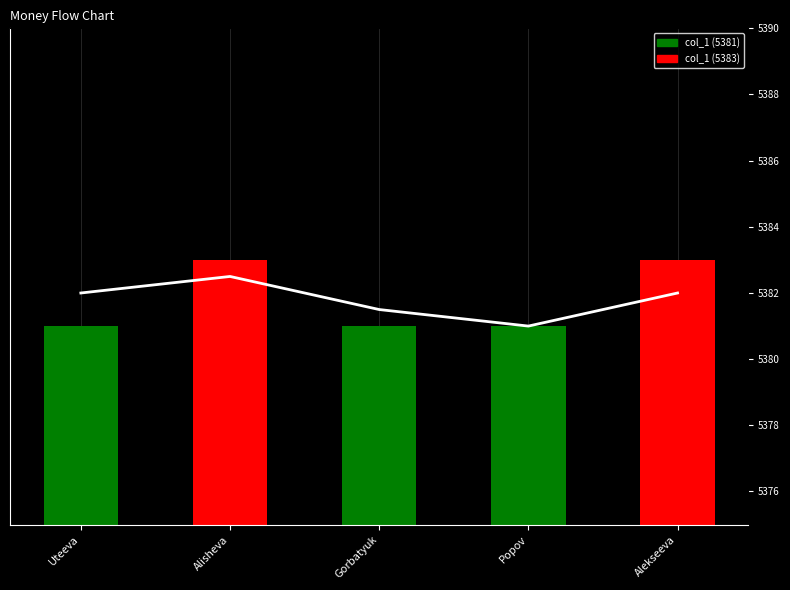

What is the label of the 5th bar from the right?

Uteeva